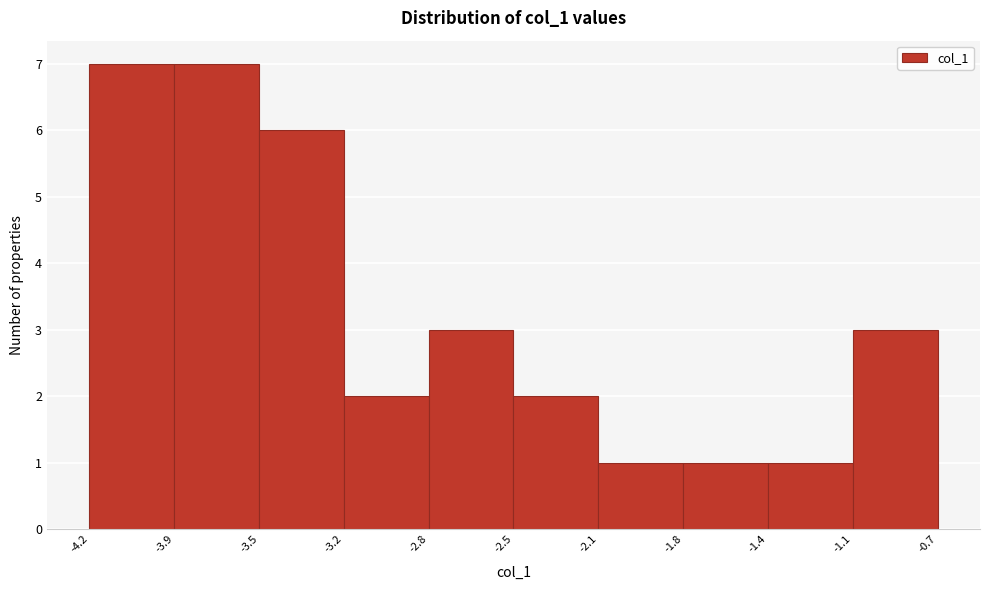

Reading left to right, transcribe this chart: for each bar, give the range it covers on the x-axis and its height. The values are not printed on the chart, so give them approximately, as read against the axis.

-4.2 to -3.9: 7
-3.9 to -3.5: 7
-3.5 to -3.2: 6
-3.2 to -2.8: 2
-2.8 to -2.5: 3
-2.5 to -2.1: 2
-2.1 to -1.8: 1
-1.8 to -1.4: 1
-1.4 to -1.1: 1
-1.1 to -0.7: 3